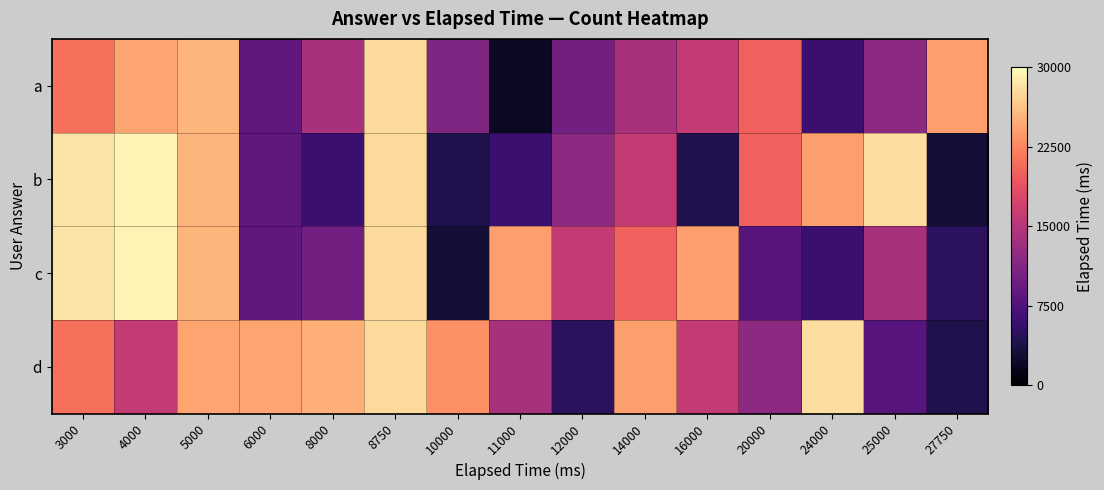

Which series changed the most between 3000 and 20000?

c